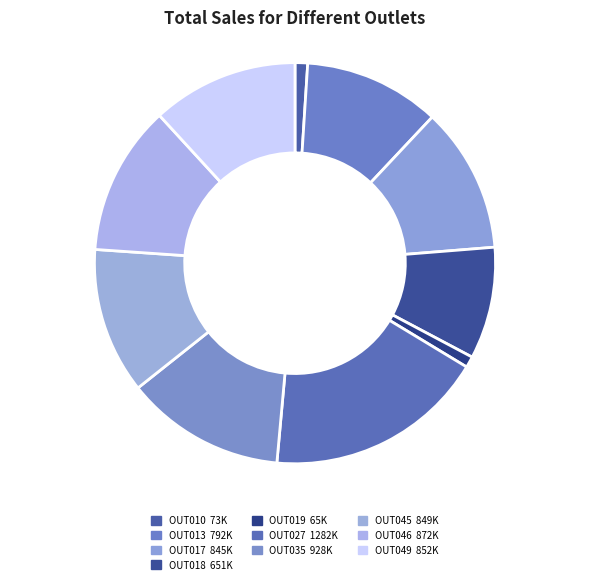

To the nearest percent, what is the average slice percentage?

10%